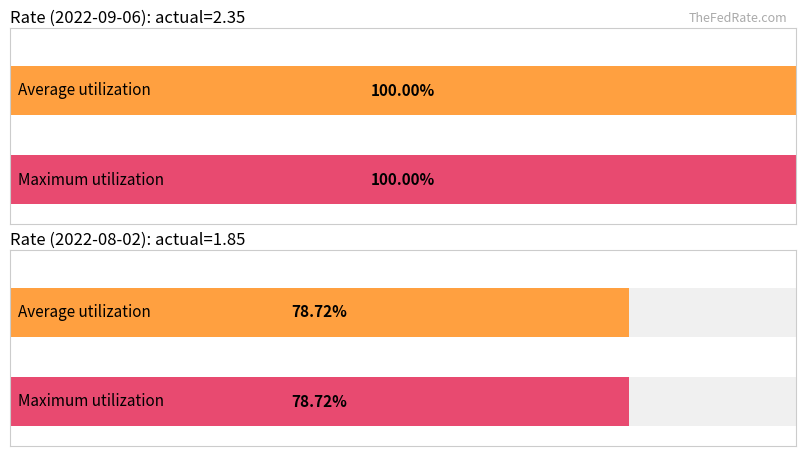

At which label does cons reach its peak?

2022-09-06